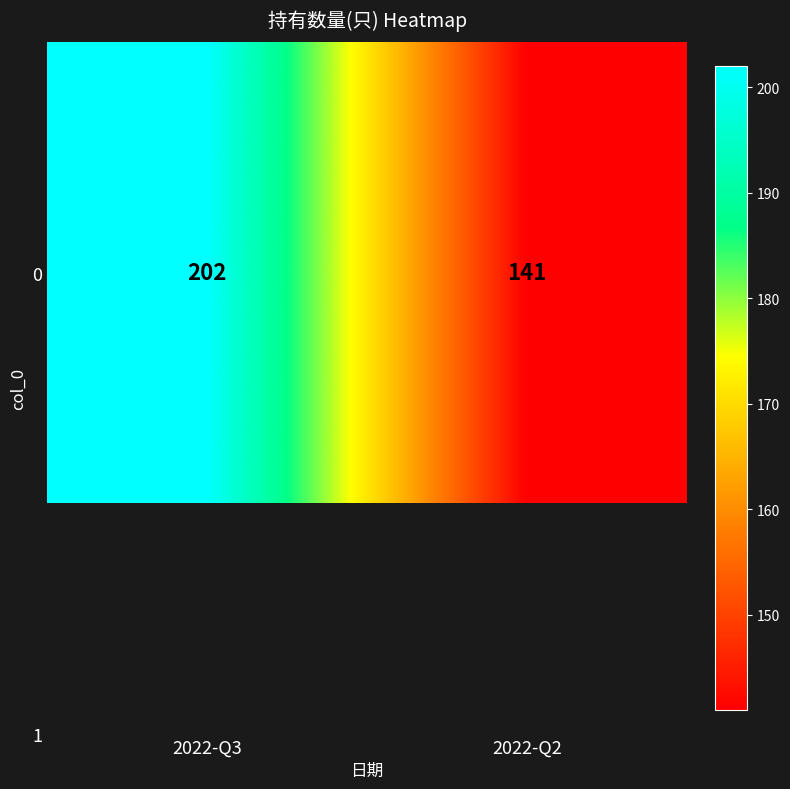

List the labels in order of value, smallest first.

2022-Q2, 2022-Q3